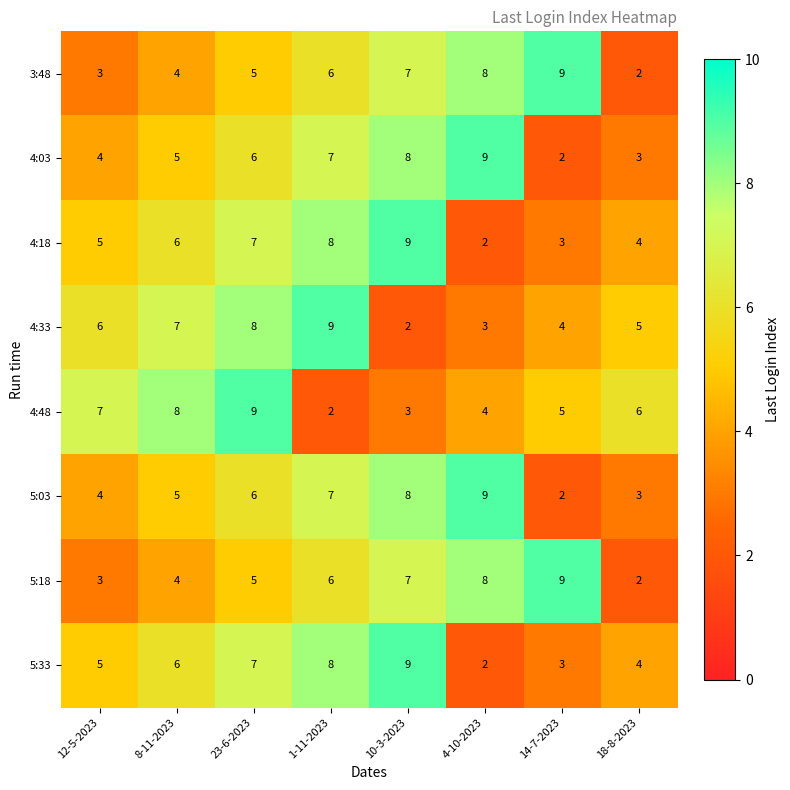

At how many categories does at least one series exceed 2?

8